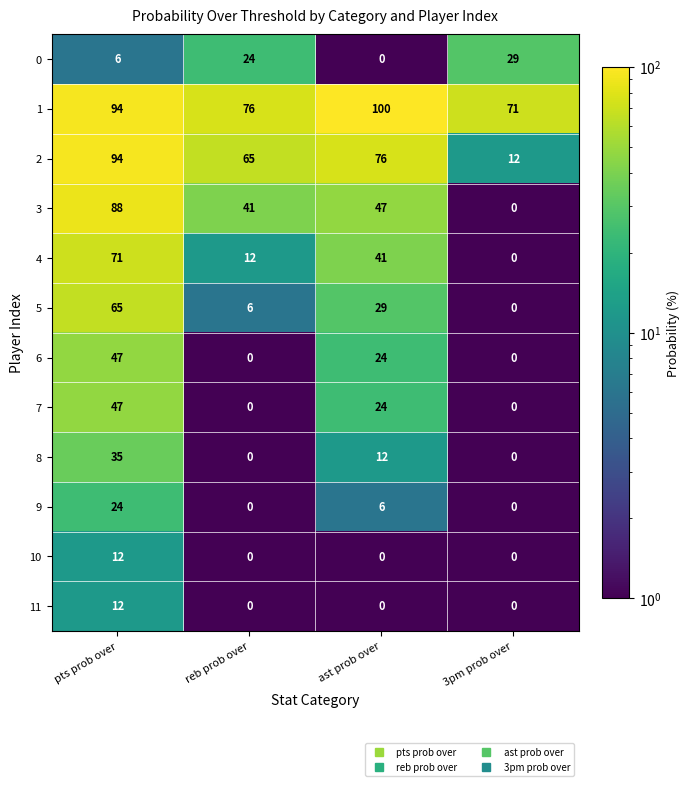

What is the maximum value shown in the chart?

100